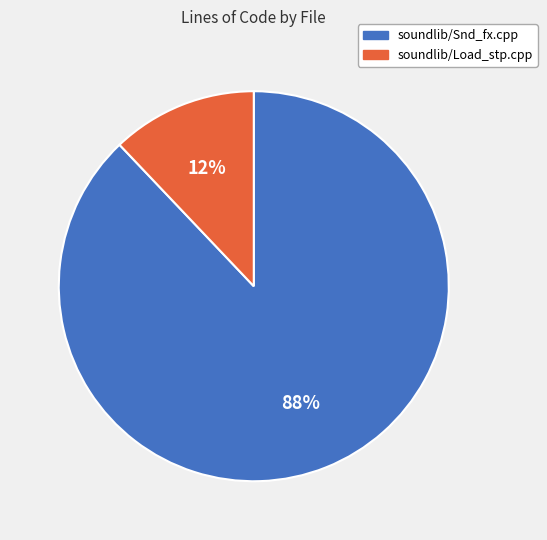

Rank the categories by value from lowest to highest.

soundlib/Load_stp.cpp, soundlib/Snd_fx.cpp